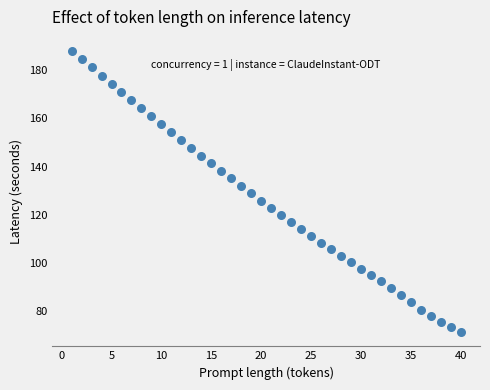

What is the range of X values (max minus min)?

39.0